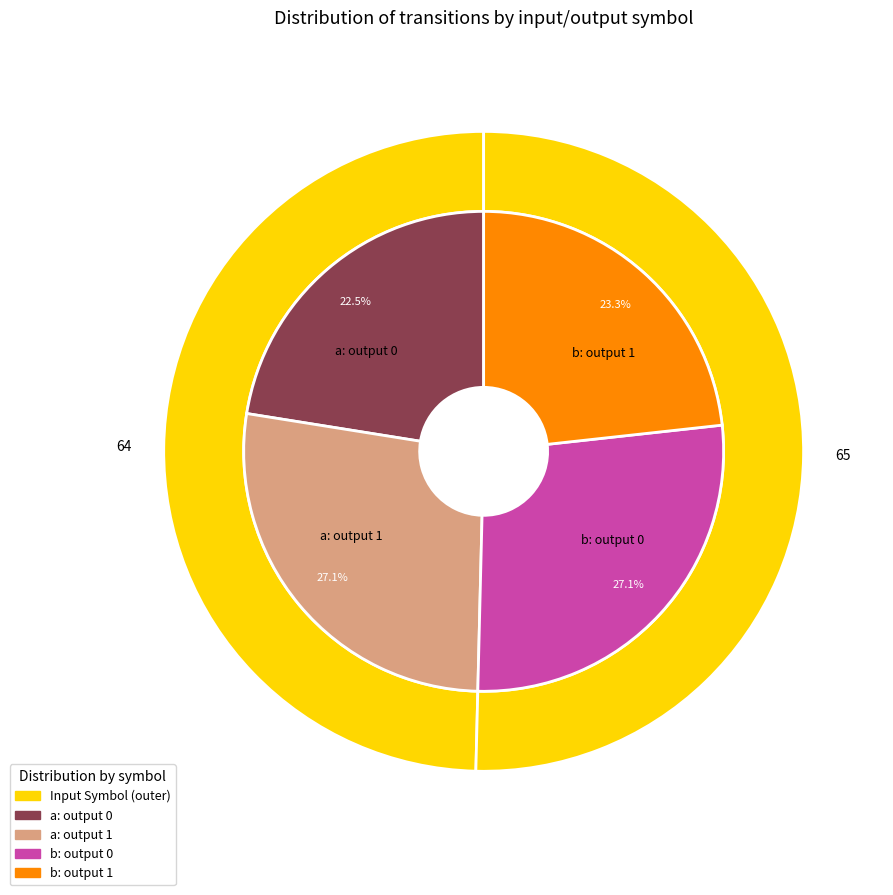

Count the number of slices in the pie.

2